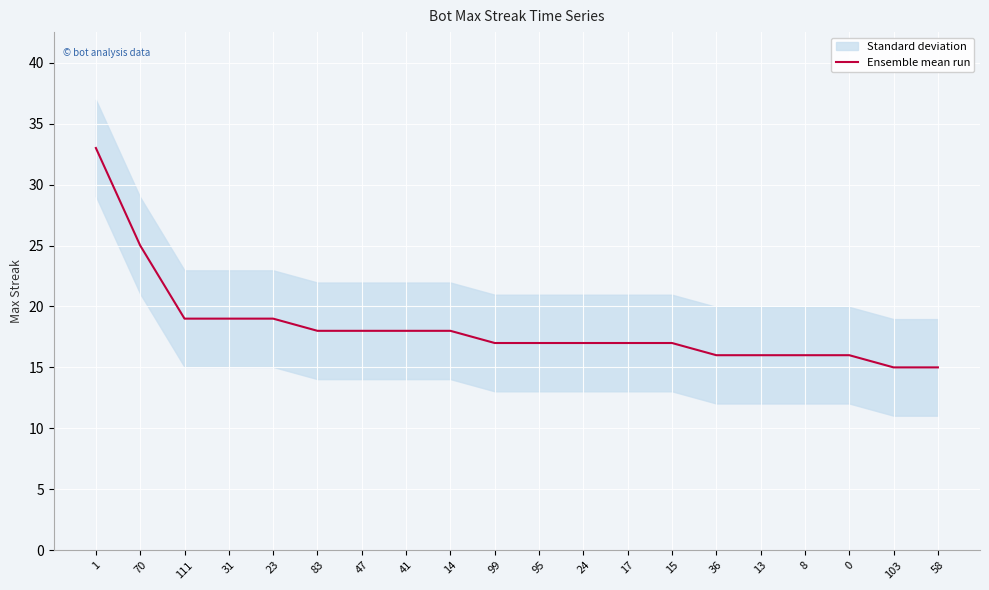

What is the value of the 6th point from the left?

18